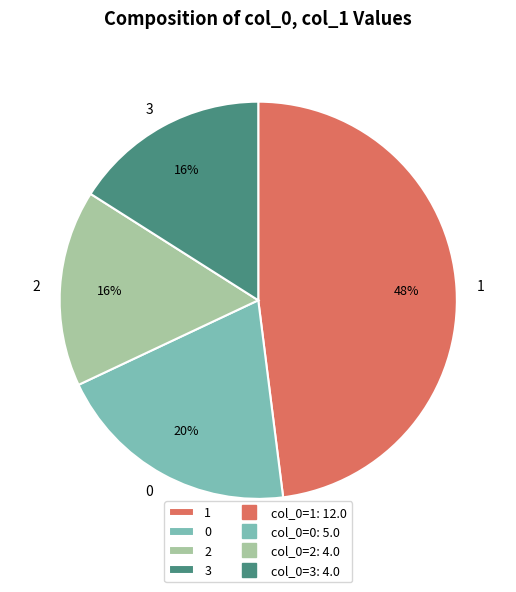

Do 1 and 0 together represent more than half of the pie?

Yes